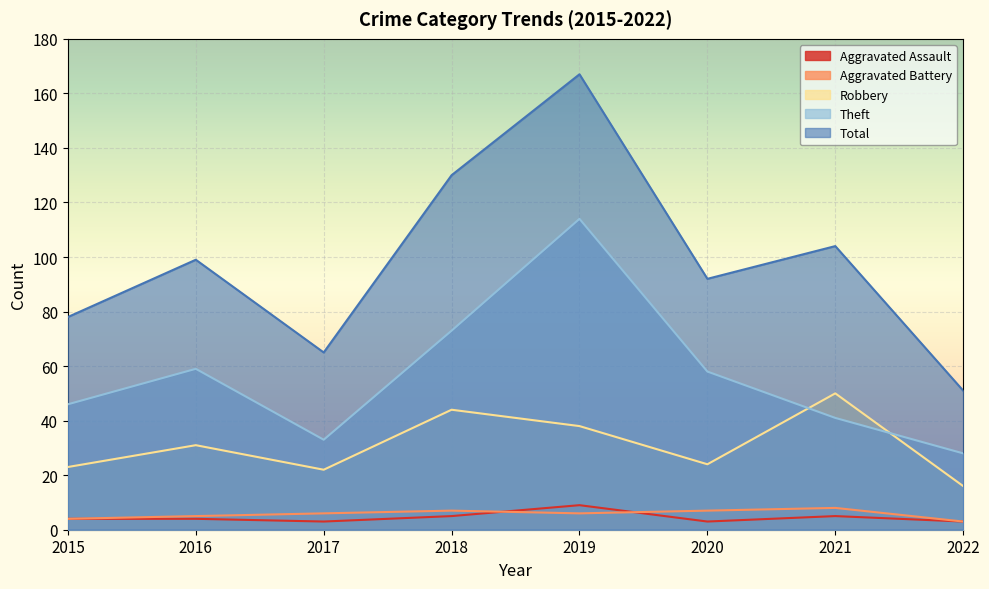

What is the value of the Robbery point at the 1st from the left?

23